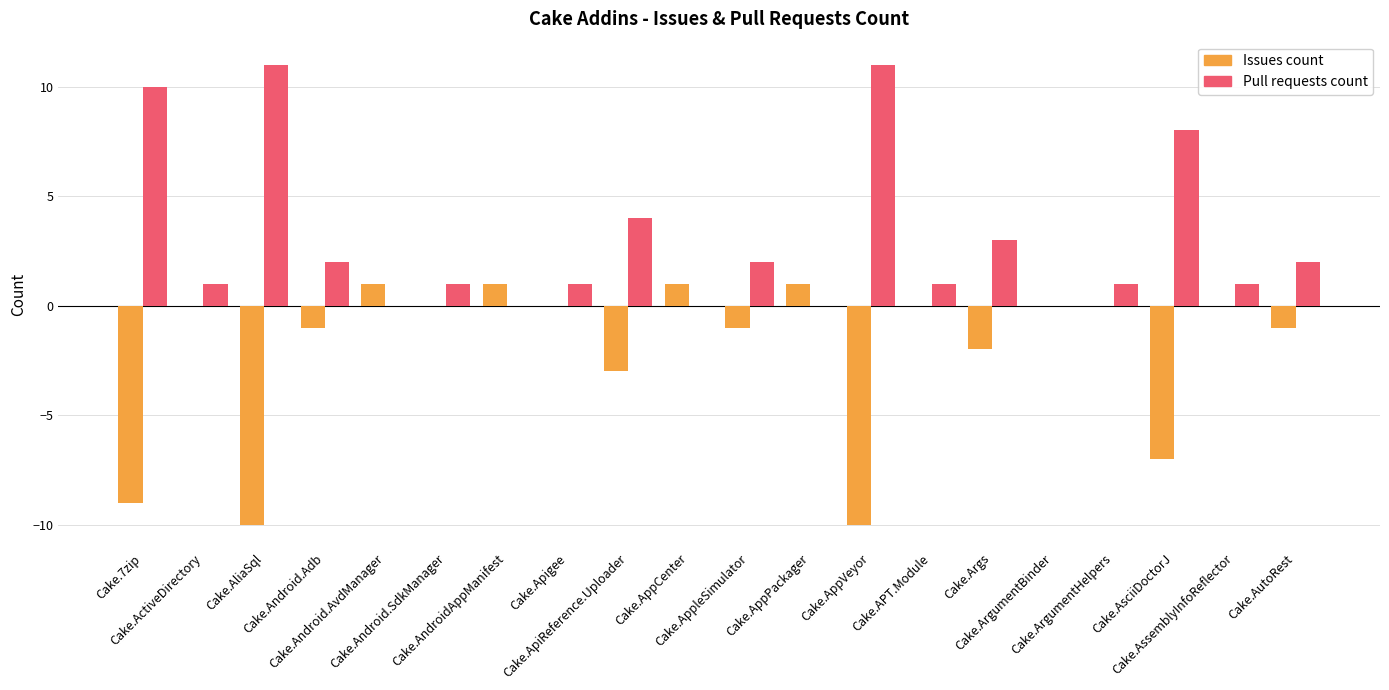

Reading right to left, transcribe all the data shown in this chart.

Issues count: -1	0	-7	0	0	-2	0	-10	1	-1	1	-3	0	1	0	1	-1	-10	0	-9
Pull requests count: 2	1	8	1	0	3	1	11	0	2	0	4	1	0	1	0	2	11	1	10